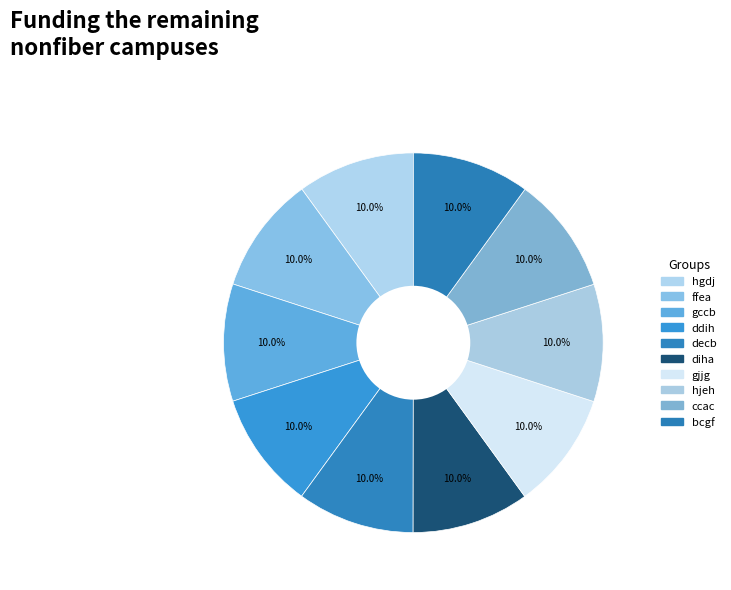

Count the number of slices in the pie.

10